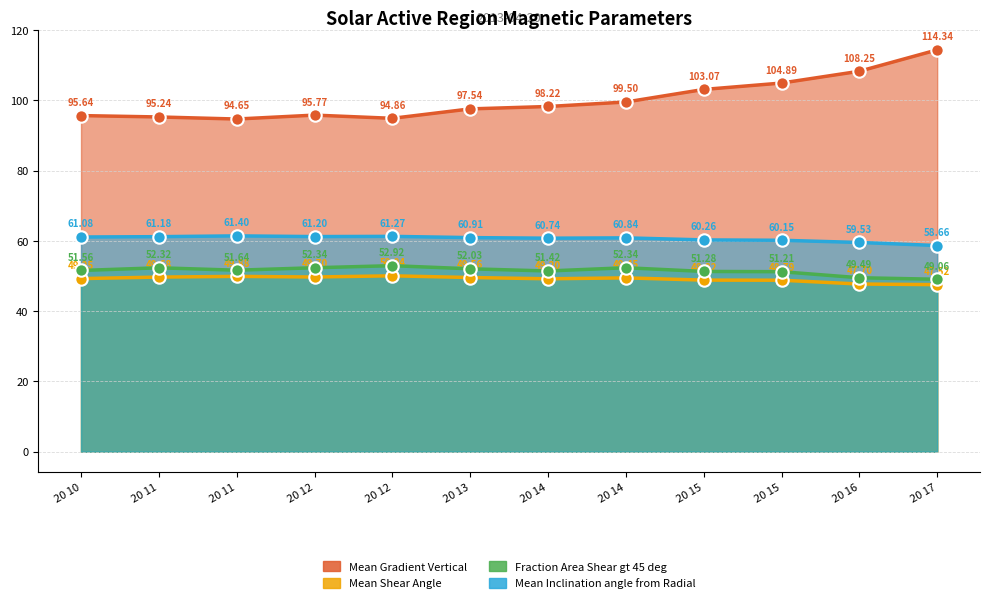

Which series has the largest Y range (max minus min)?

Mean Gradient Vertical